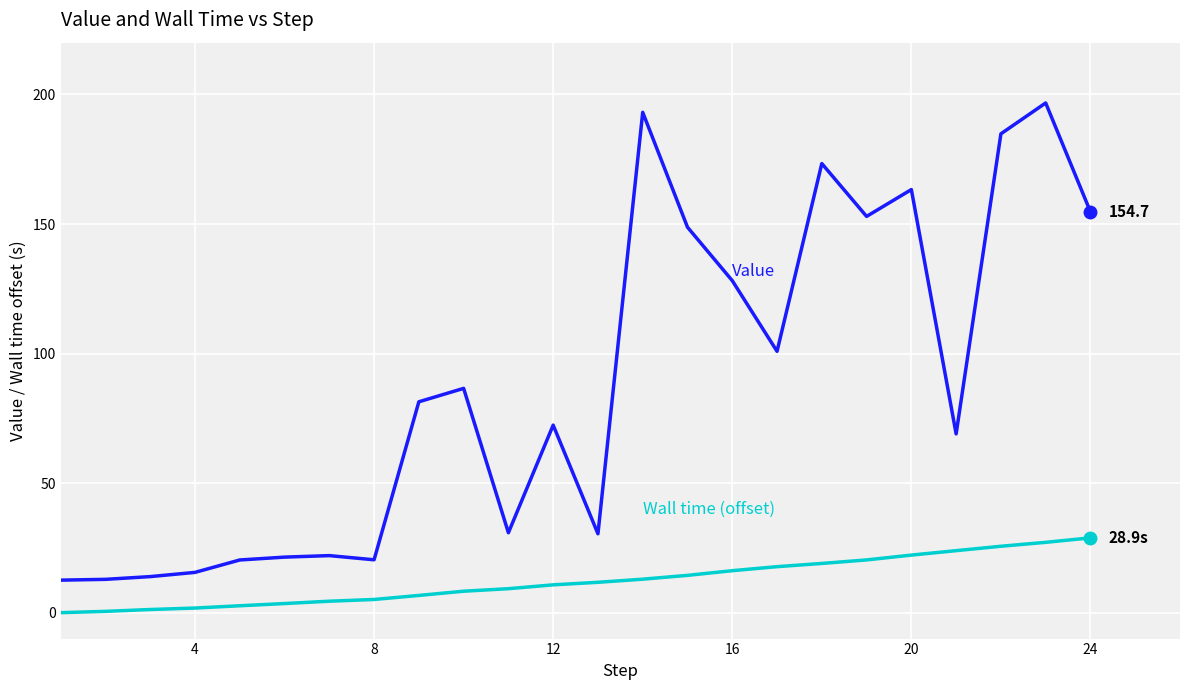

What is the greatest value displayed?

196.7